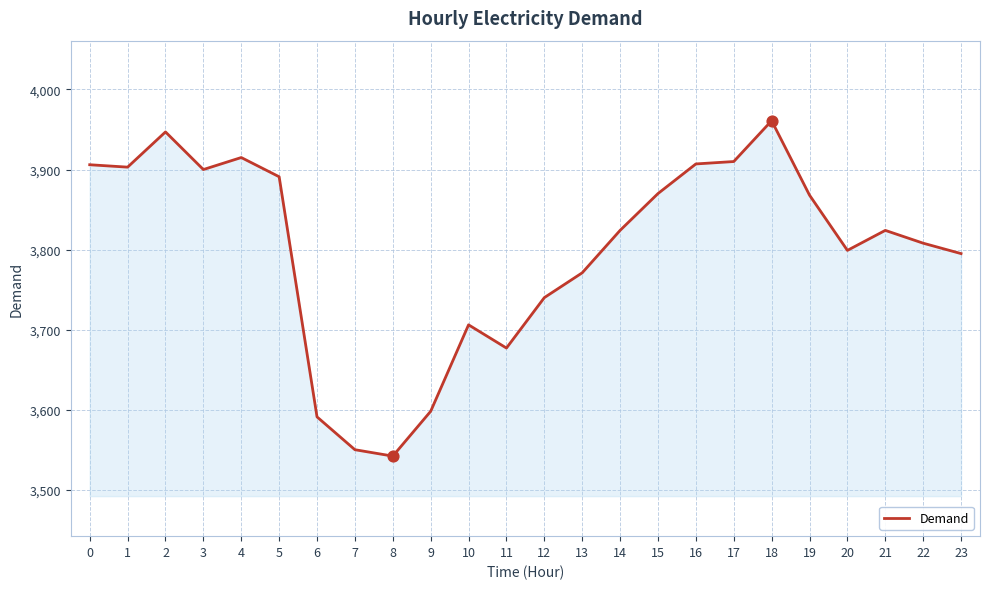

What is the change in value from 10 to 13?

+65